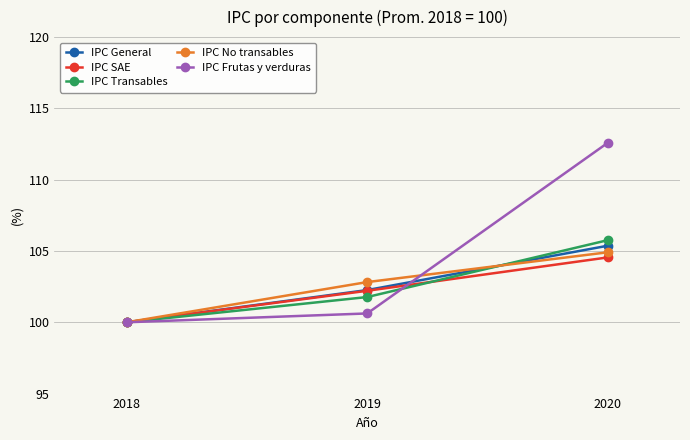

Which series changed the most between 2019 and 2020?

IPC Frutas y verduras